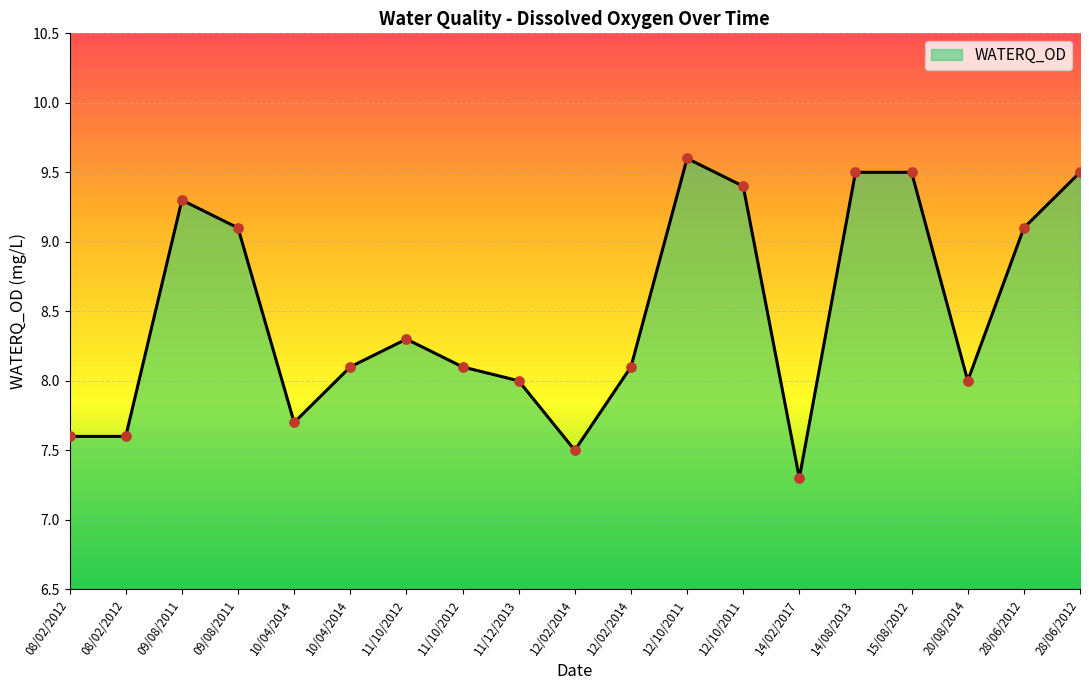

What is the change in value from 08/02/2012 to 28/06/2012?

+1.9